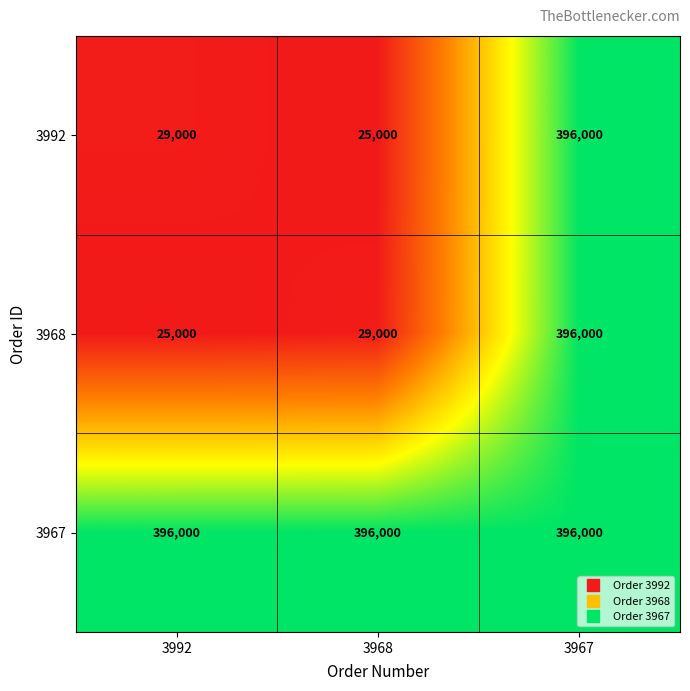

Which series has the largest total across all categories?

3967